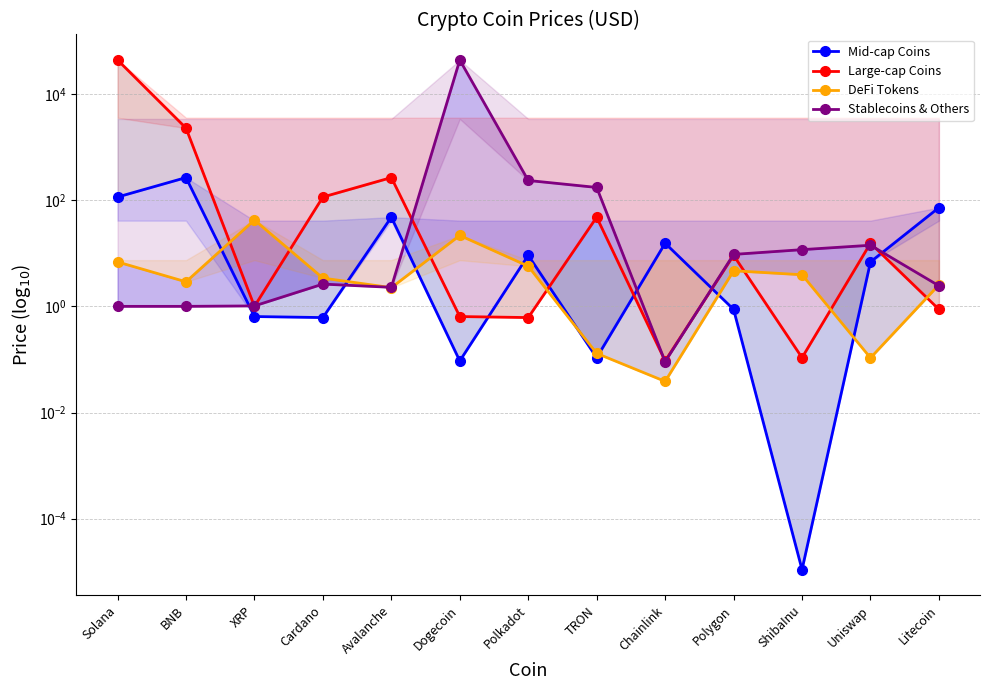

True or false: Large-cap Coins has a value of 0.7 at XRP.

False